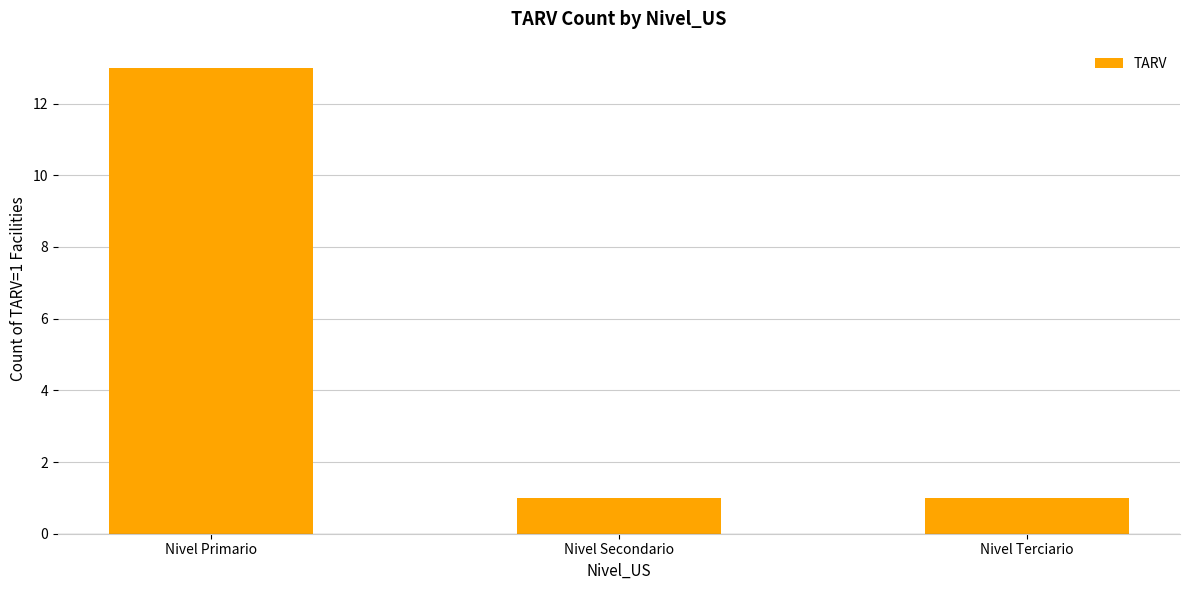

How many values are between 1 and 13?

3